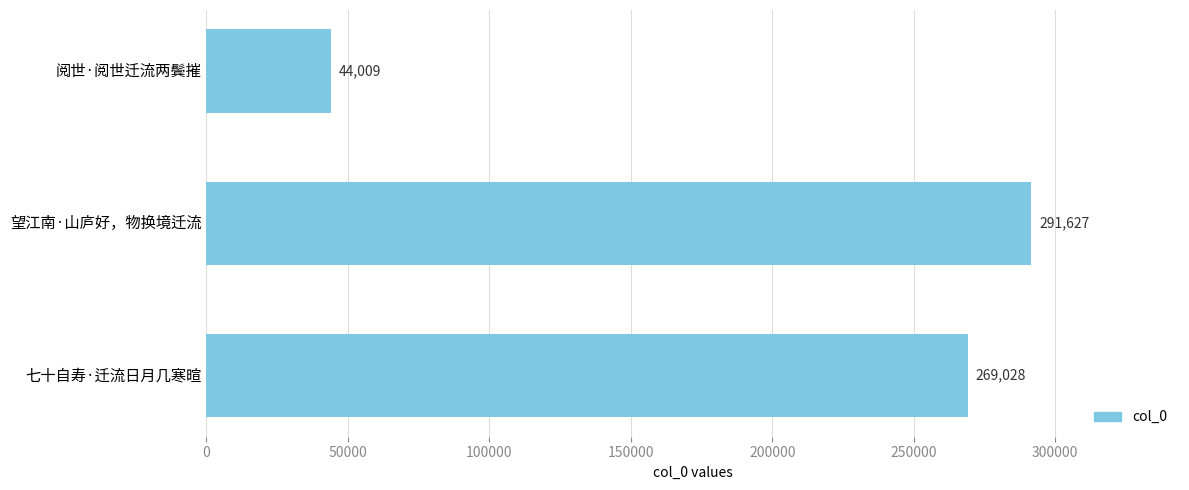

Reading bottom to top, extract all data points from this chart.

269028	291627	44009